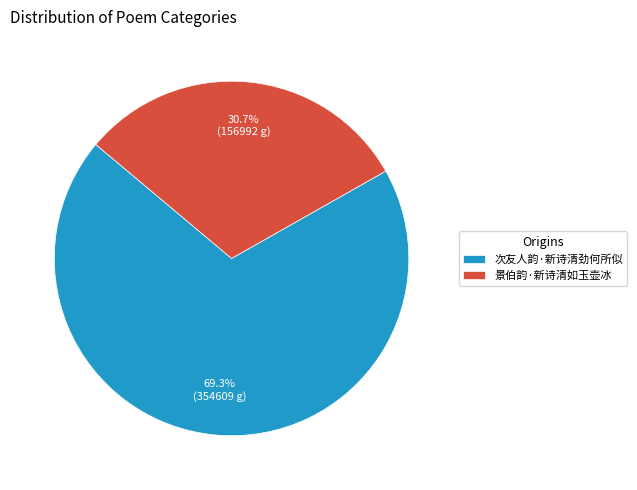

How many slices are in this pie chart?

2